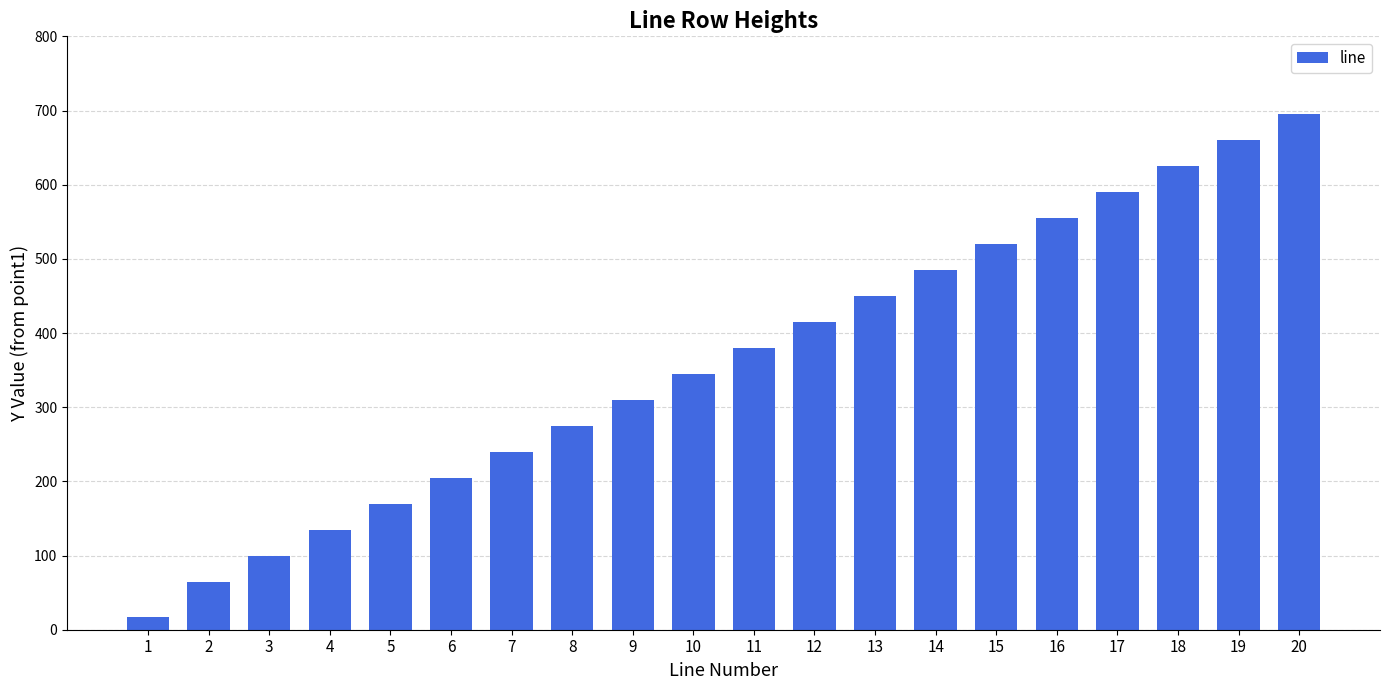

What is the difference between the second highest and minimum values?

643